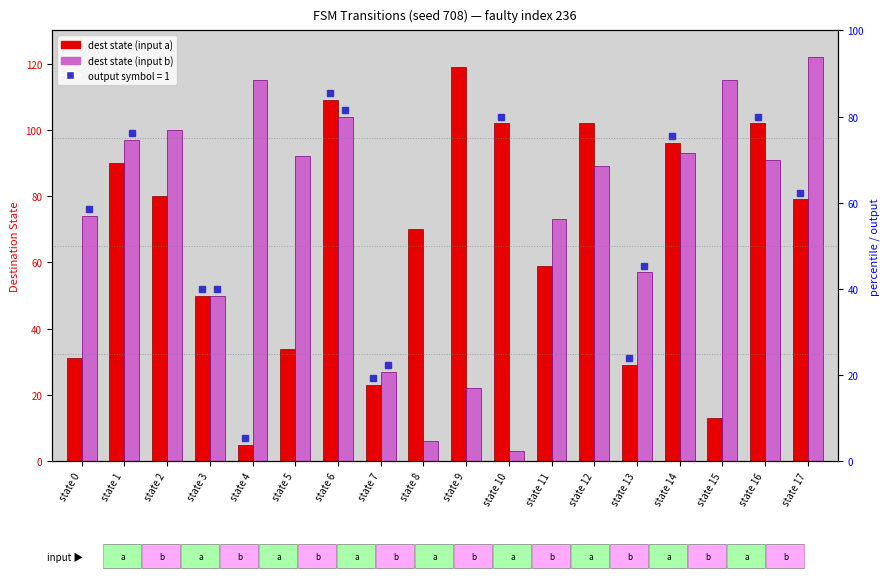

At how many categories does at least one series exceed 121?

1